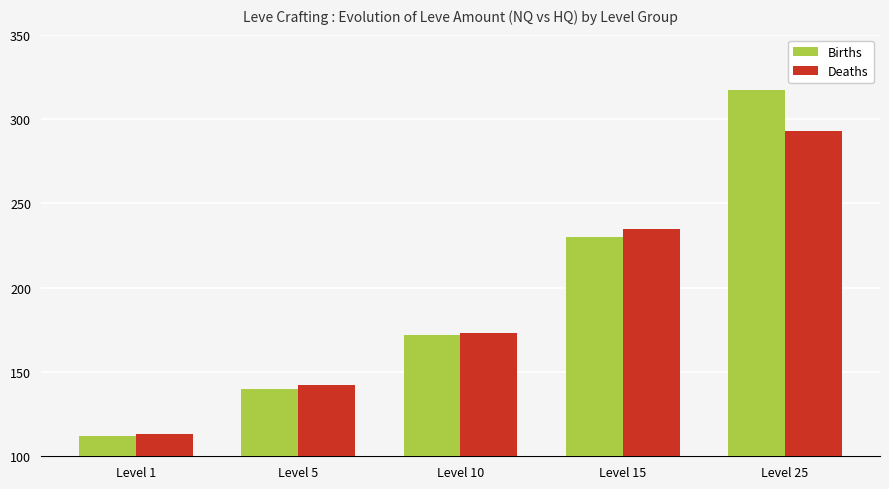

Does the chart contain stacked bars?

No